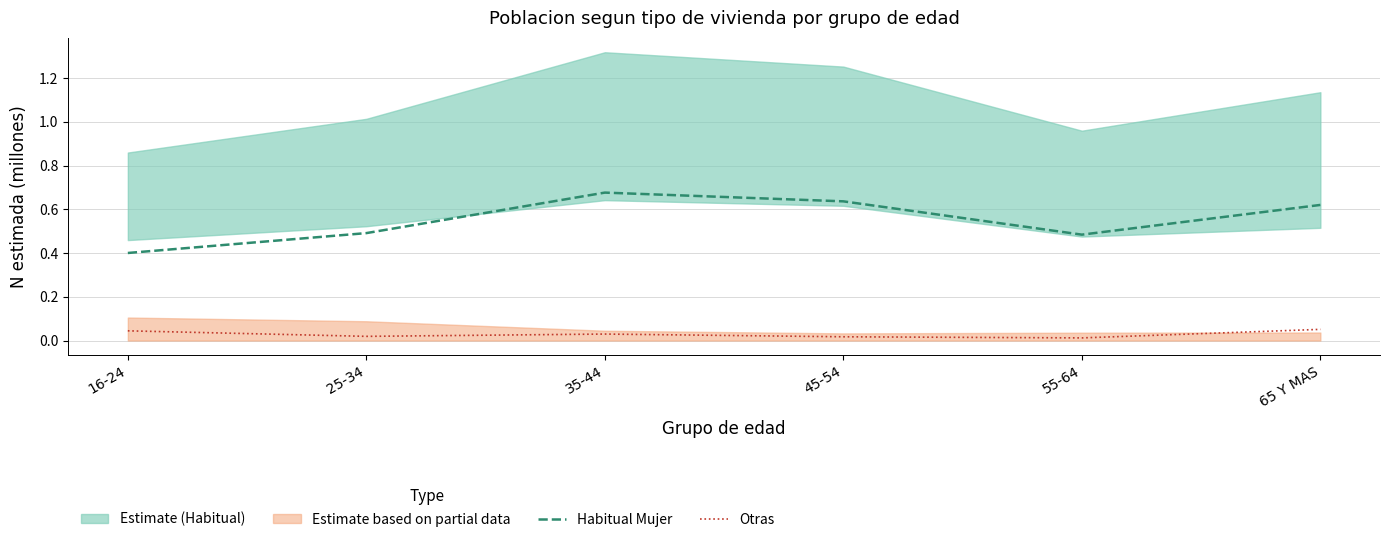

Rank the series by their average value, from lowest to highest.

Otras (Total N estimada), Habitual Mujer (N estimada)